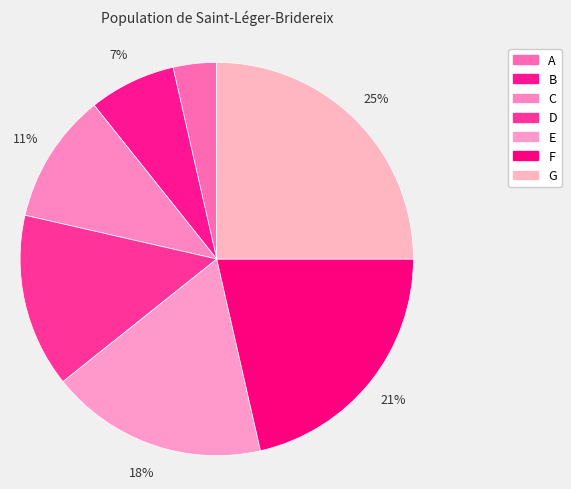

Is there a majority slice in this chart?

No